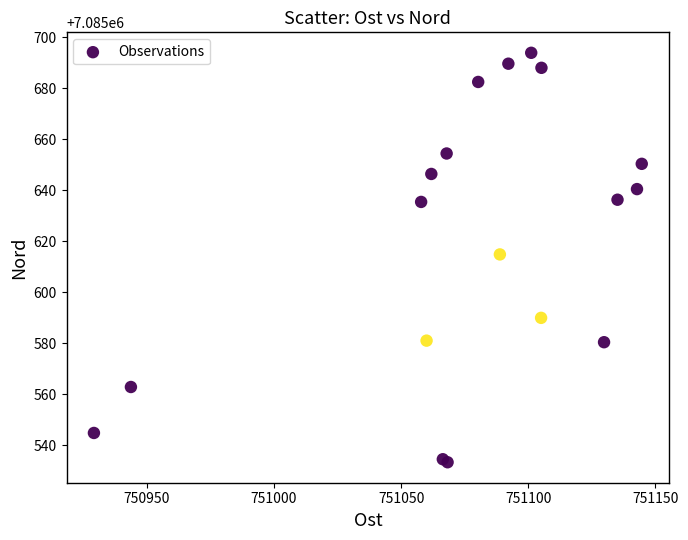

What Y value in the scatter plot is closest to 7085613?

7085614.9